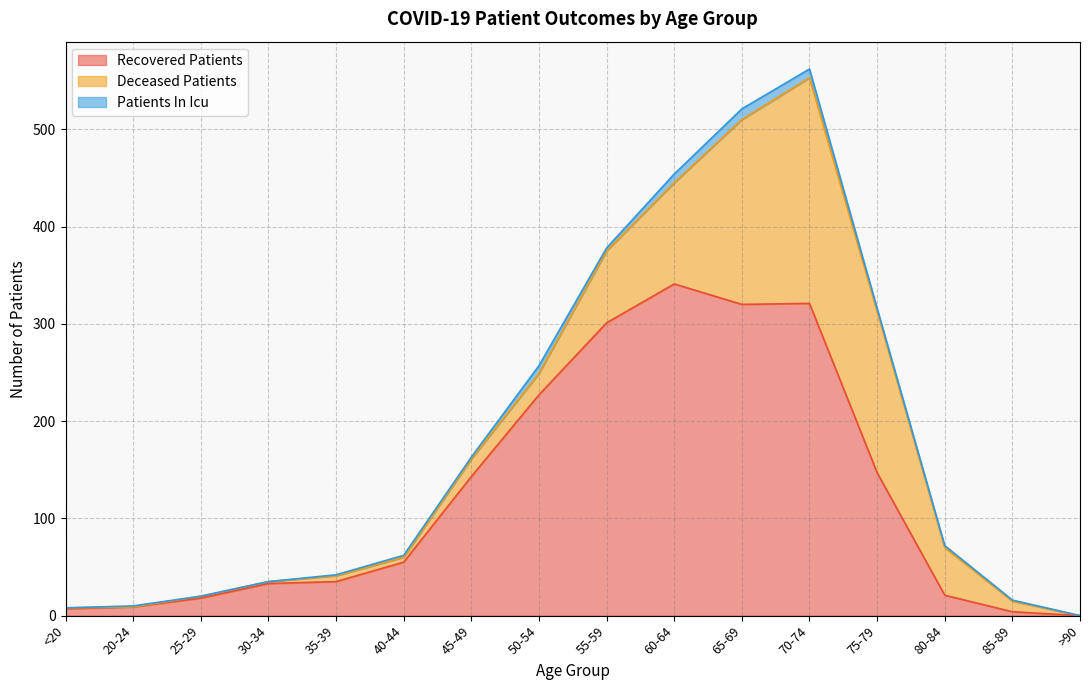

Which series has the largest total across all categories?

recovered_patients